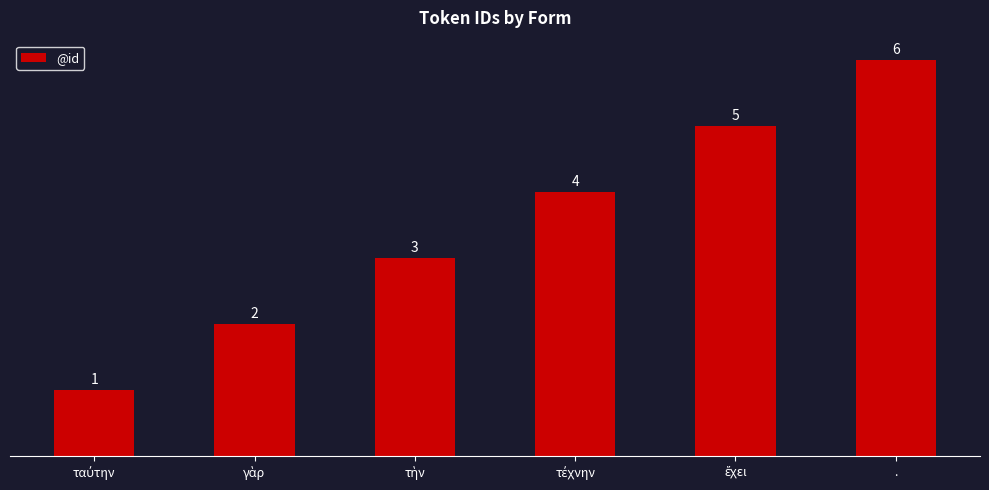

What is the maximum value shown in the chart?

6